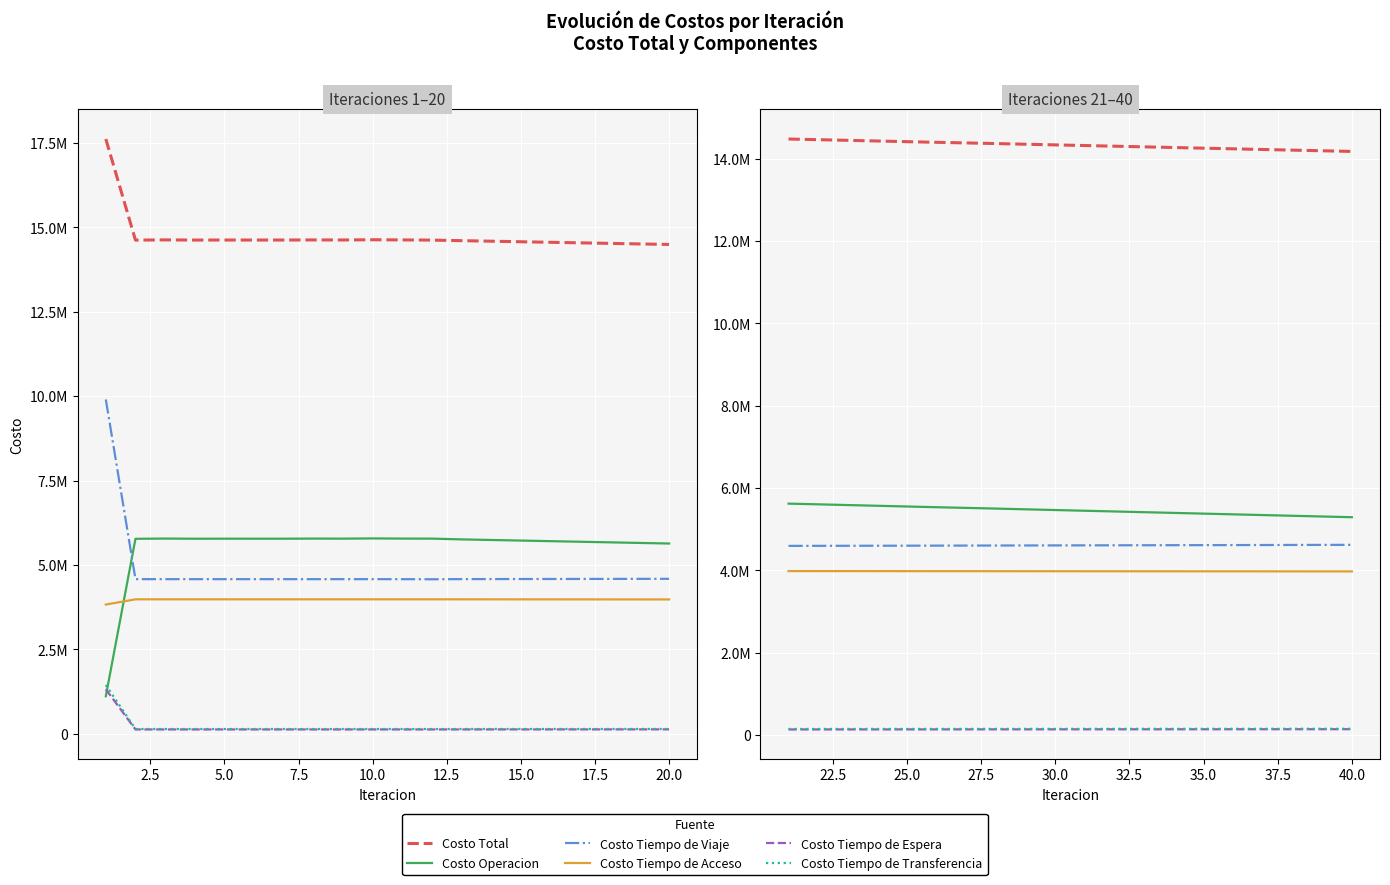

How many values in the Costo Tiempo de Acceso series are below 3977514?

10